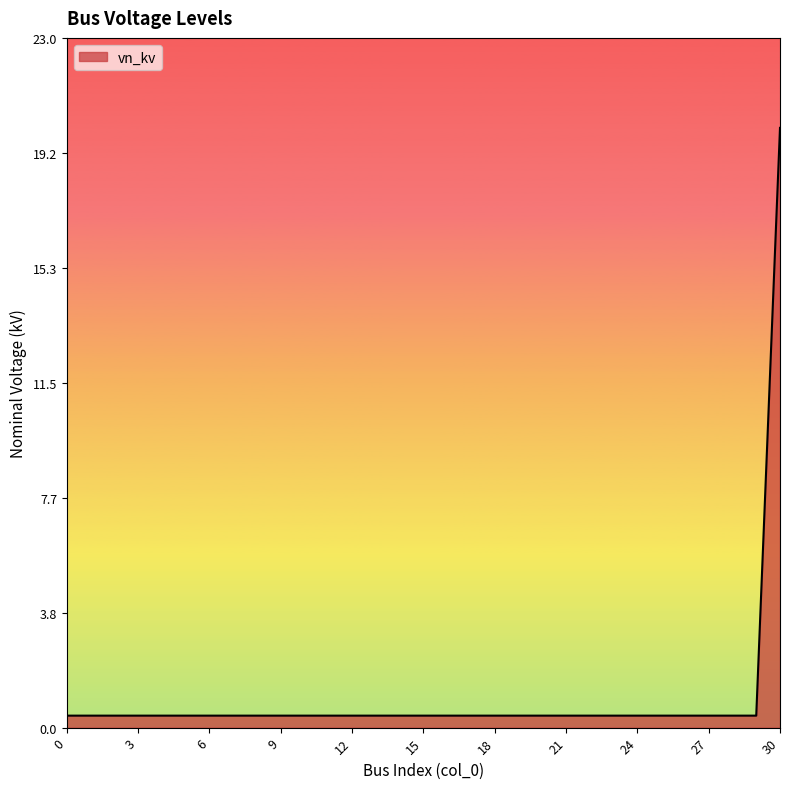

What is the greatest value displayed?

20.0